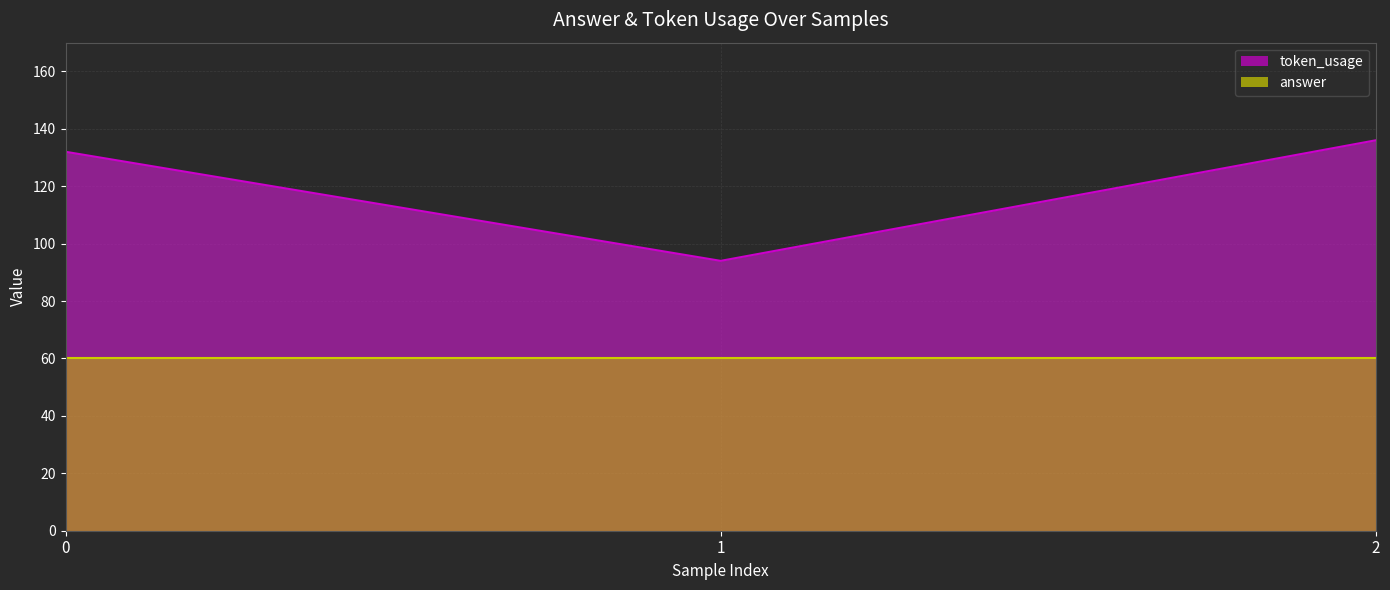

Rank the categories by token_usage value from lowest to highest.

1, 0, 2